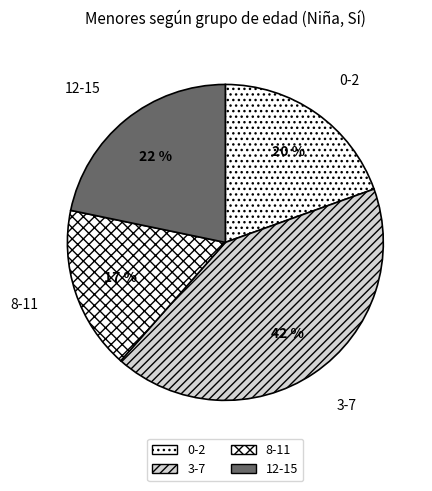

Approximately how many times larger is the value at 3-7 compared to 12-15?

1.9